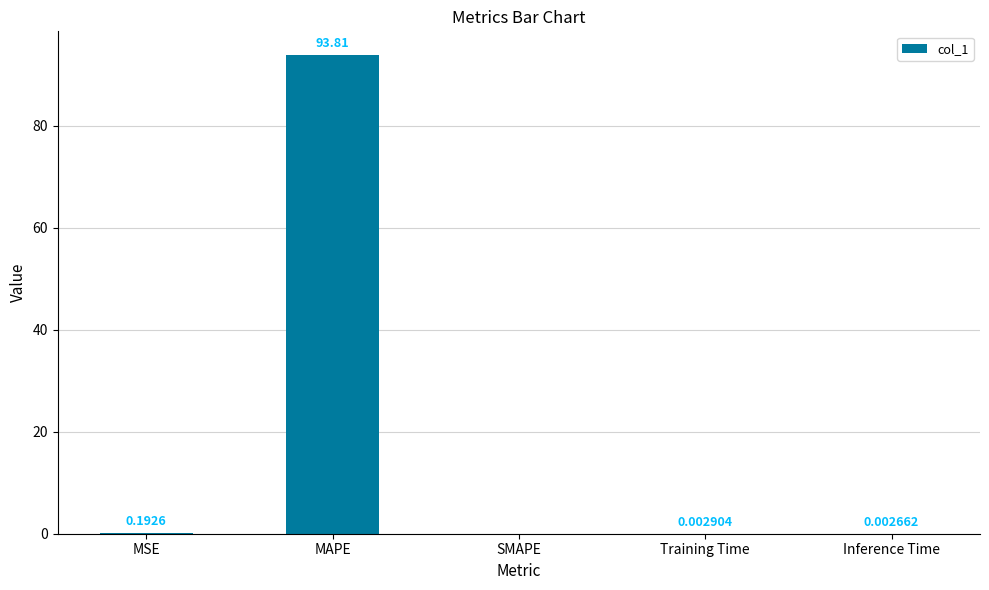

What is the sum of all values?

94.0